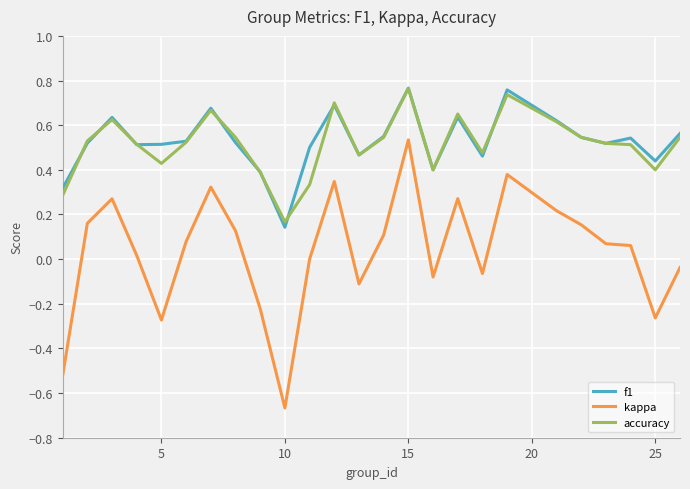

True or false: kappa and f1 cross at least once.

False